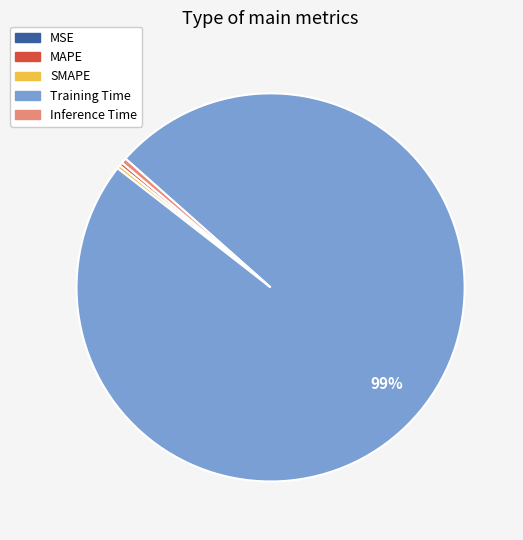

Is the sum of Training Time and MAPE greater than half?

Yes